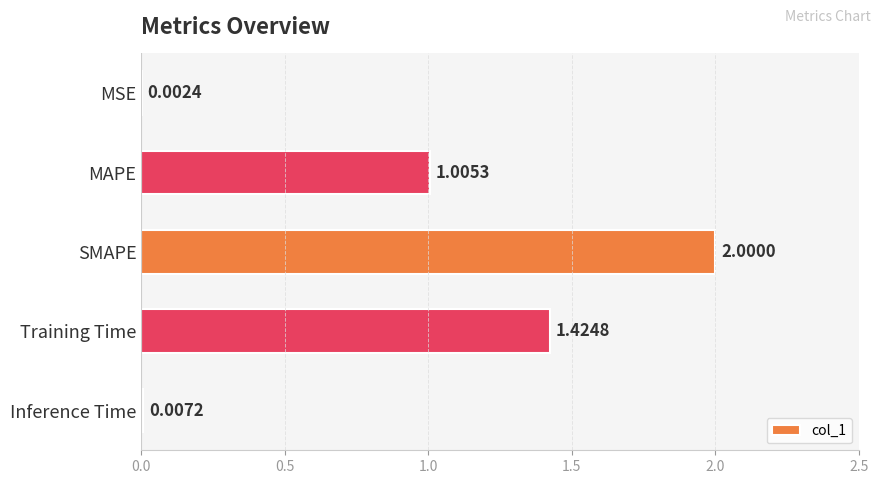

At which label is the value closest to 1?

MAPE